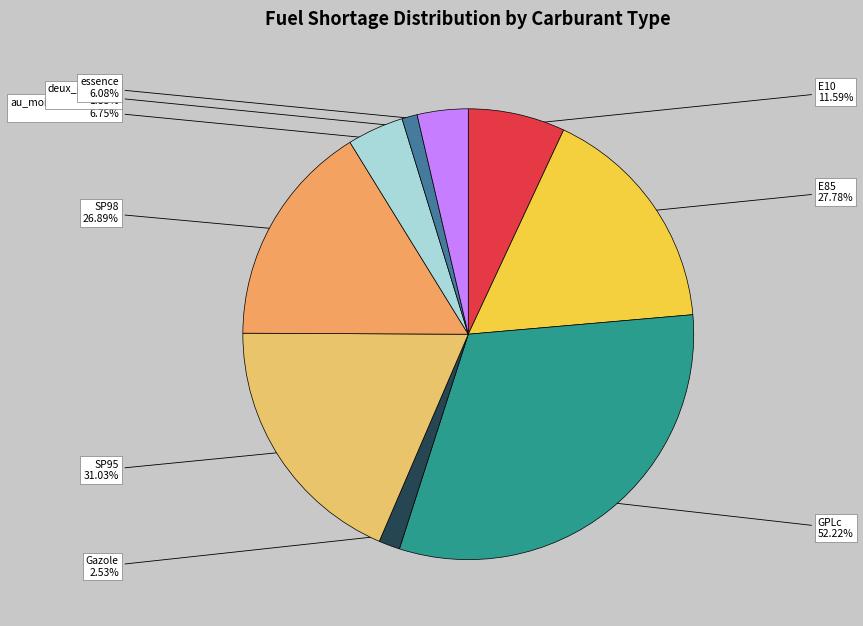

What portion of the pie excludes GPLc?

68.7%